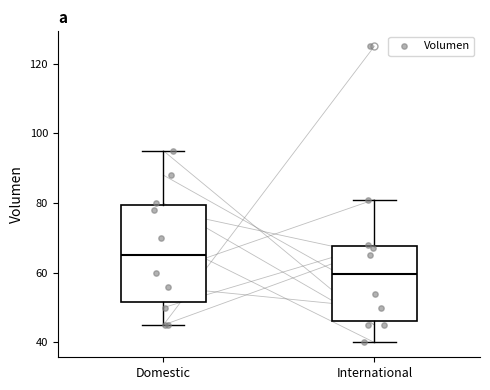

Comparing the boxes themselves (not the whiskers), which one is the tallest?

Domestic